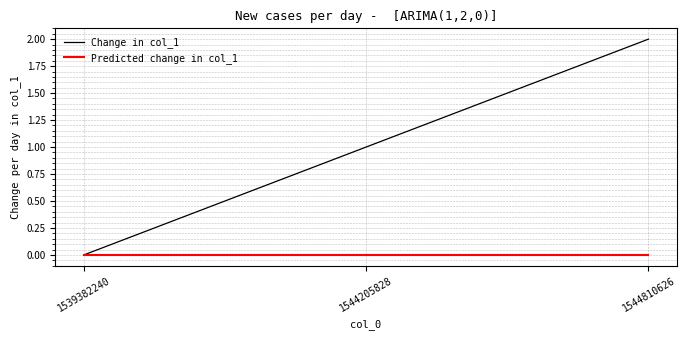

At which category is the sum across all series the highest?

1544810626